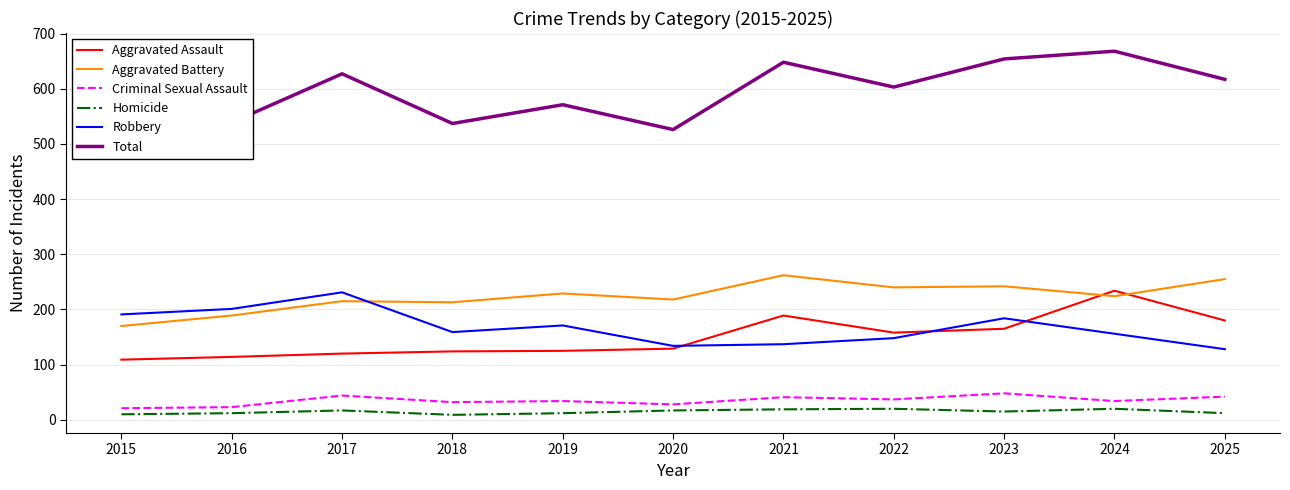

True or false: Homicide and Robbery intersect in this chart.

False